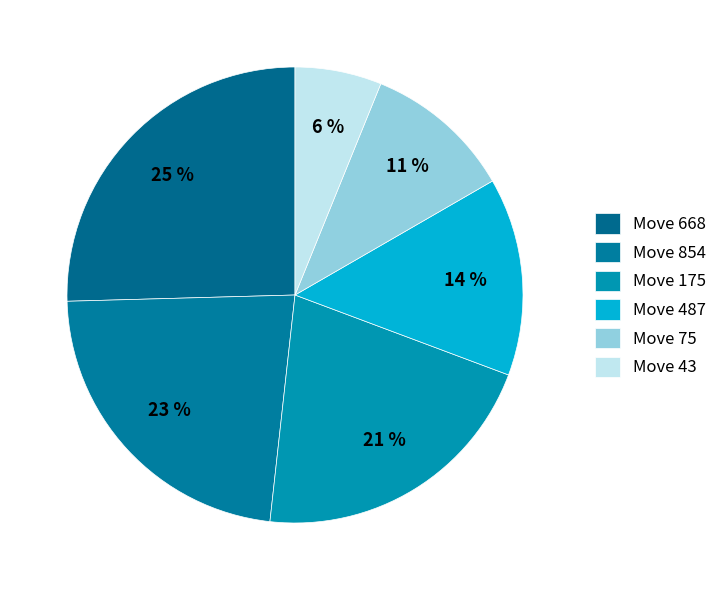

Count the number of slices in the pie.

6